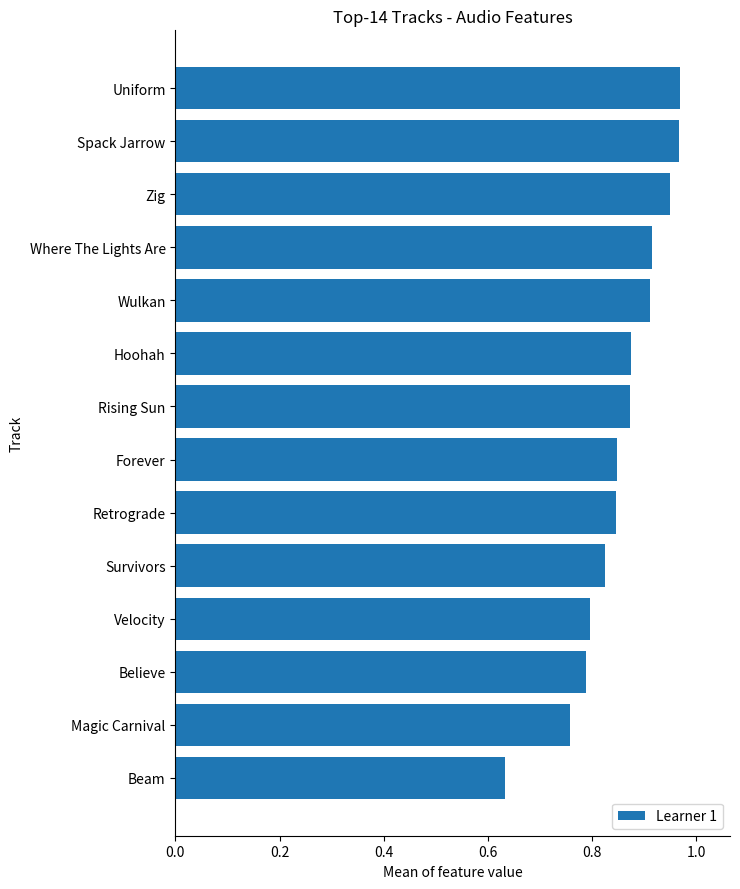

What is the change in value from Retrograde to Zig?

+0.1